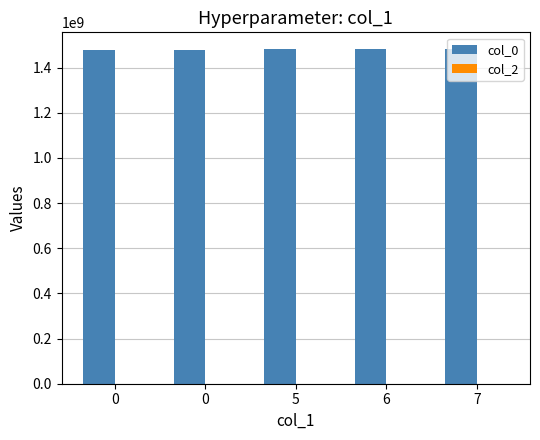

How many distinct data groups are displayed?

1